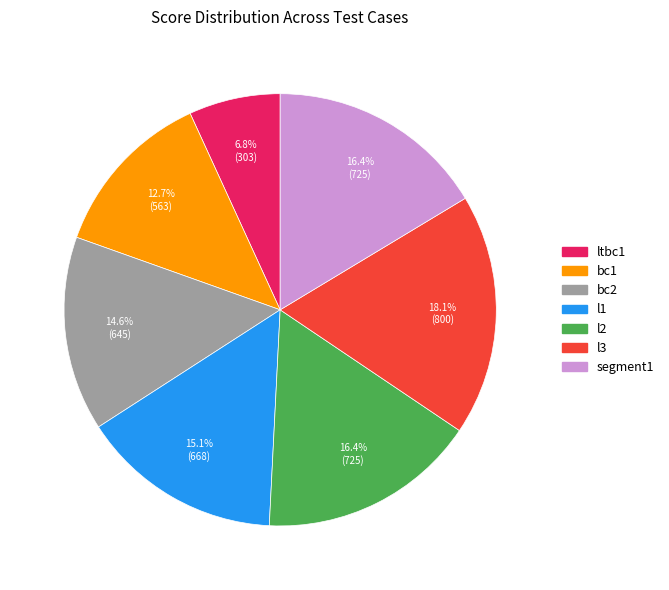

Does bc1 account for over 50% of the chart?

No